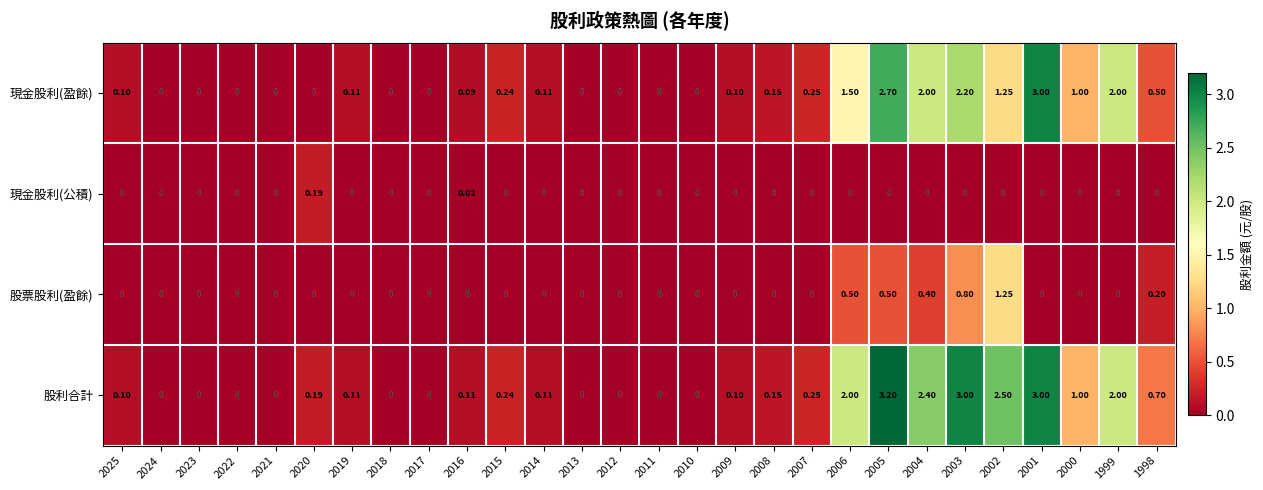

Is the value of 股利合計 at 2006 greater than the value of 現金股利(盈餘) at 2003?

No